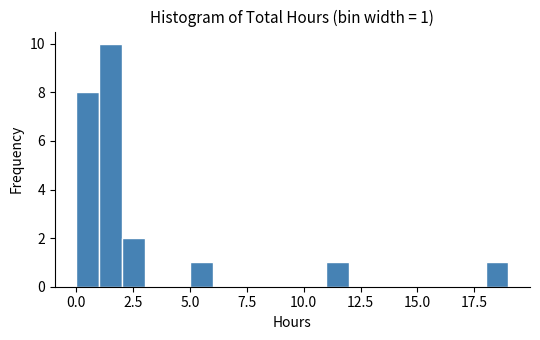

Around what value on the x-axis is the tallest bar? Give the approximate position of its centre, as read against the axis.

1.5